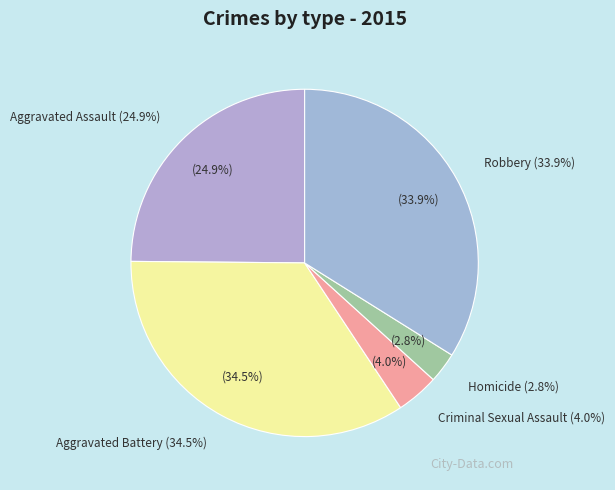

Is Homicide the majority of the pie?

No